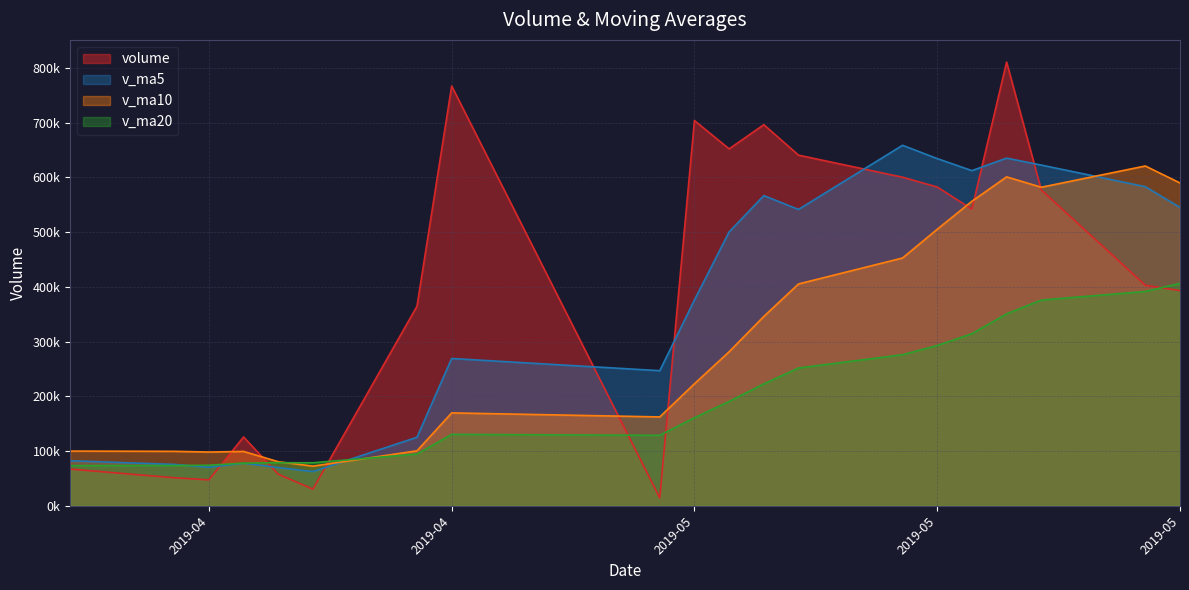

The value of v_ma10 at 2019-05-09 is 362772.4. True or false?

False